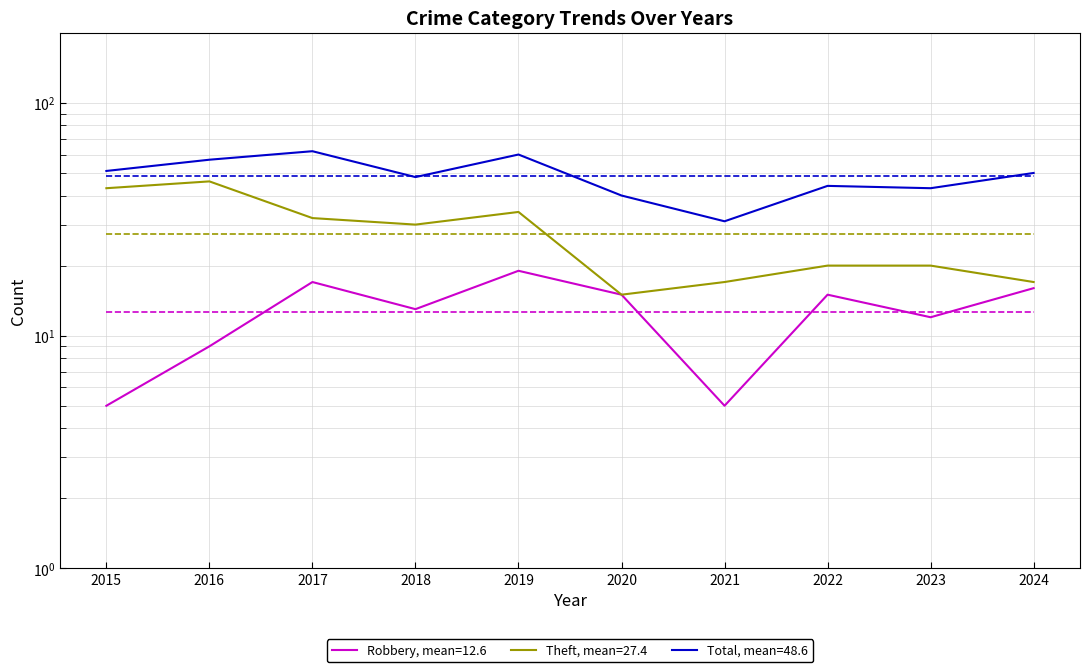

True or false: Total and Robbery cross at least once.

False